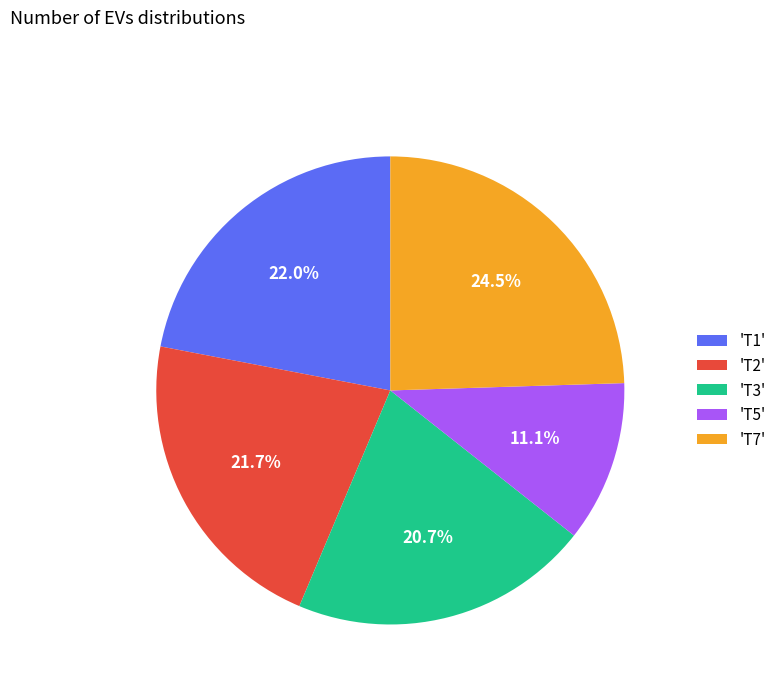

What is the ratio of the value at 'T5' to the value at 'T2'?

0.5